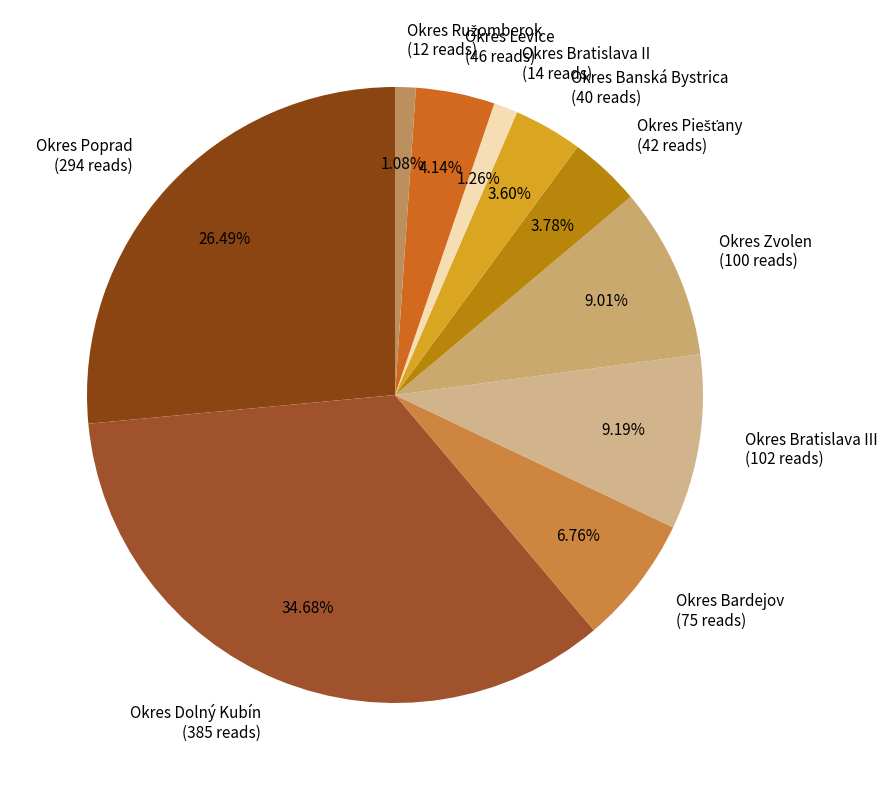

Is there any slice that represents more than half of the pie?

No